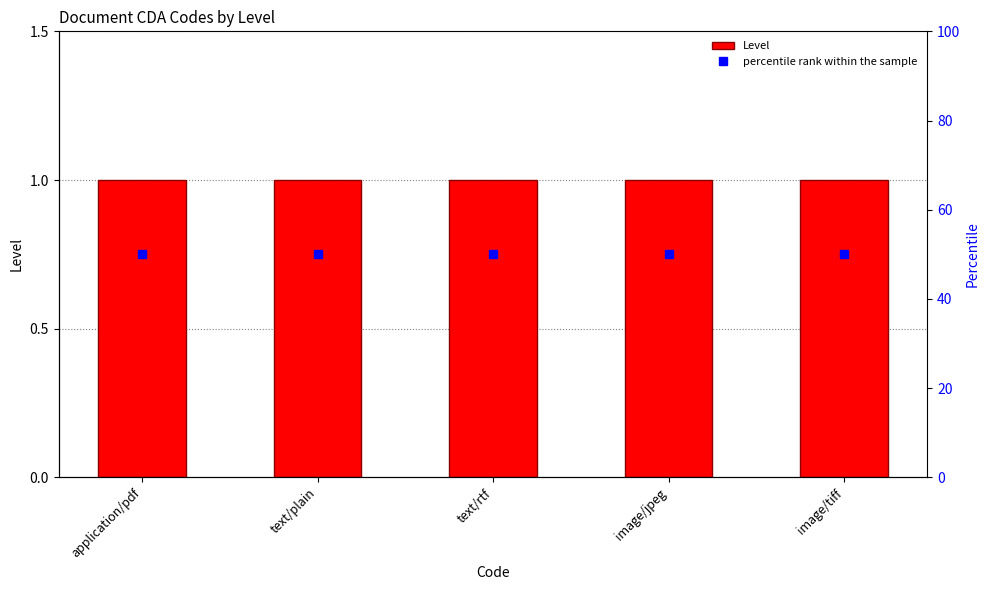

What is the label of the 4th bar from the right?

text/plain